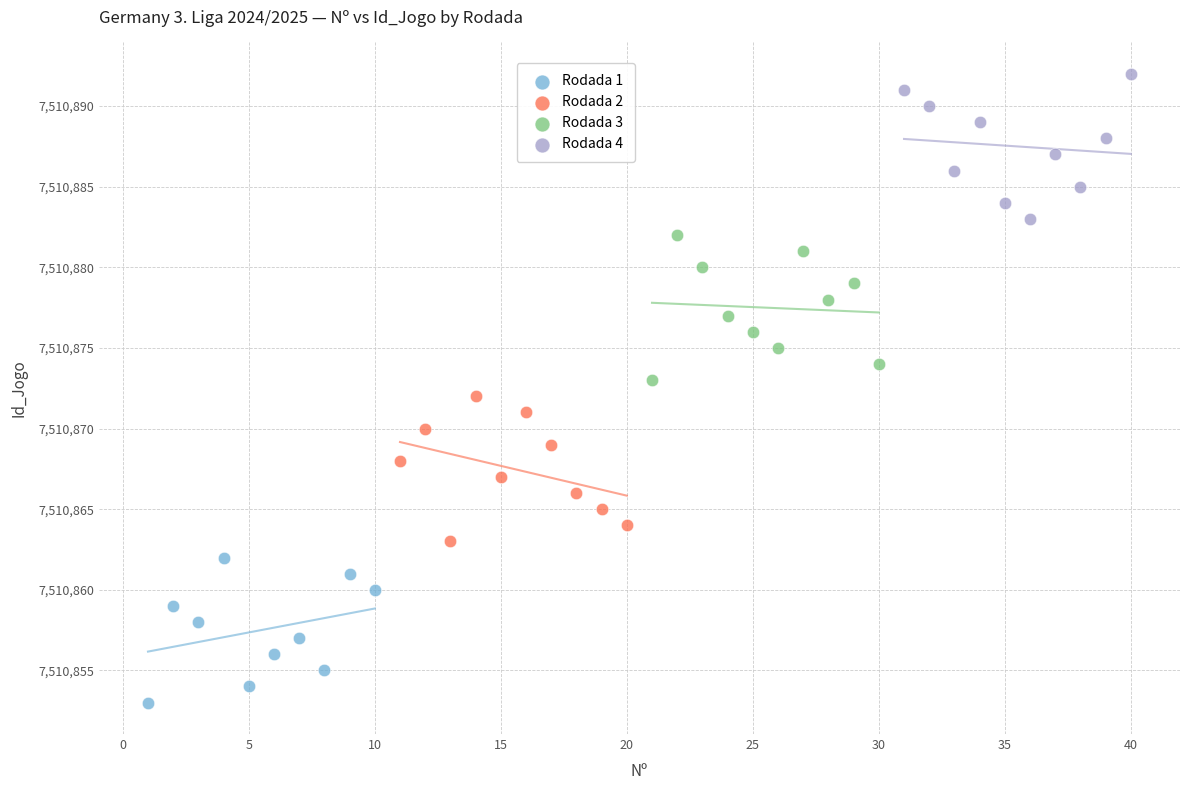

Which series contains the highest Y value?

Rodada 4